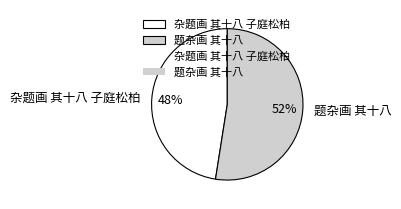

Rank the categories by value from lowest to highest.

杂题画 其十八 子庭松柏, 题杂画 其十八